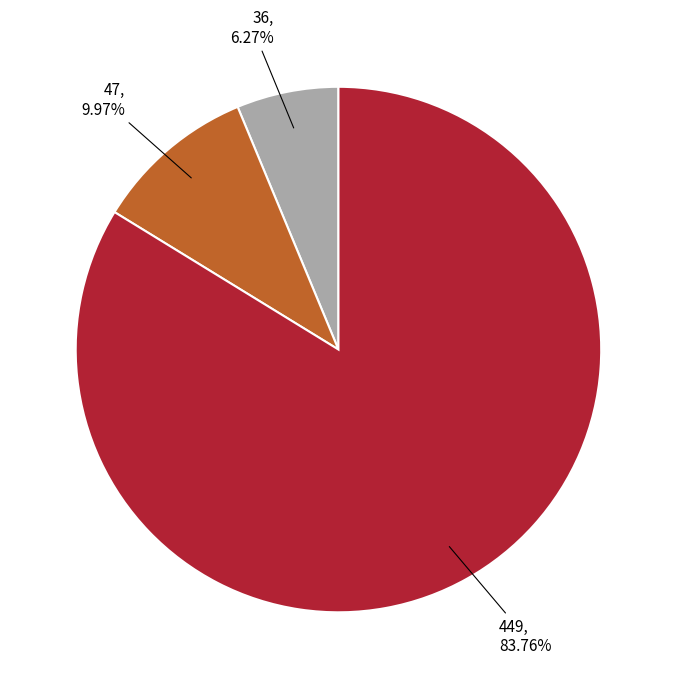

Is the sum of 47 and 449 greater than half?

Yes